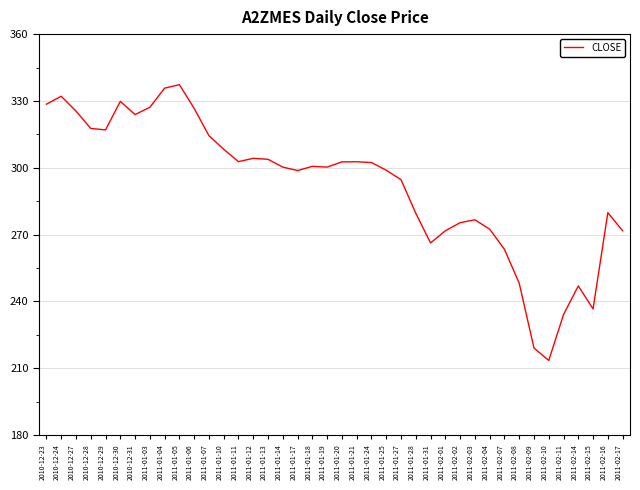

What position from the left is 2011-02-03?

30